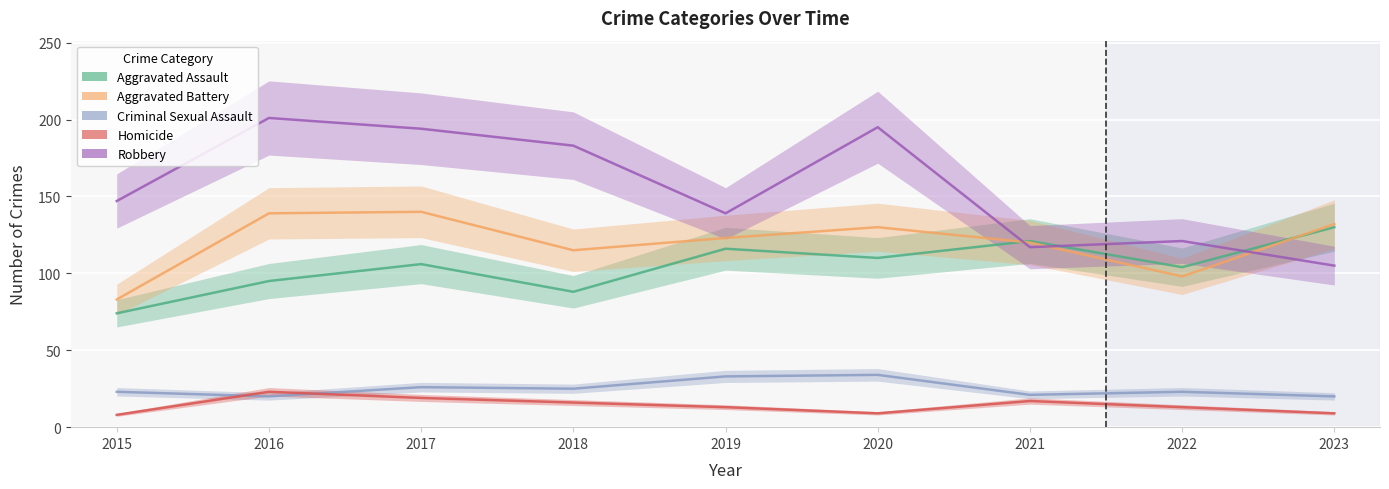

At which category does Homicide reach its first local peak?

2016